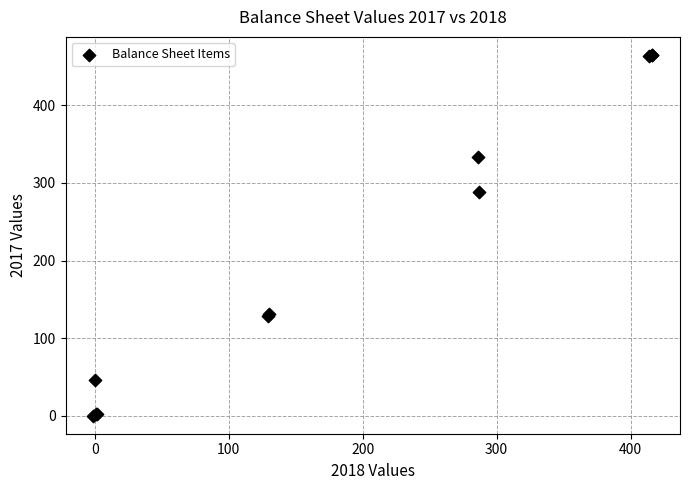

What Y value in the scatter plot is closest to 232?

288